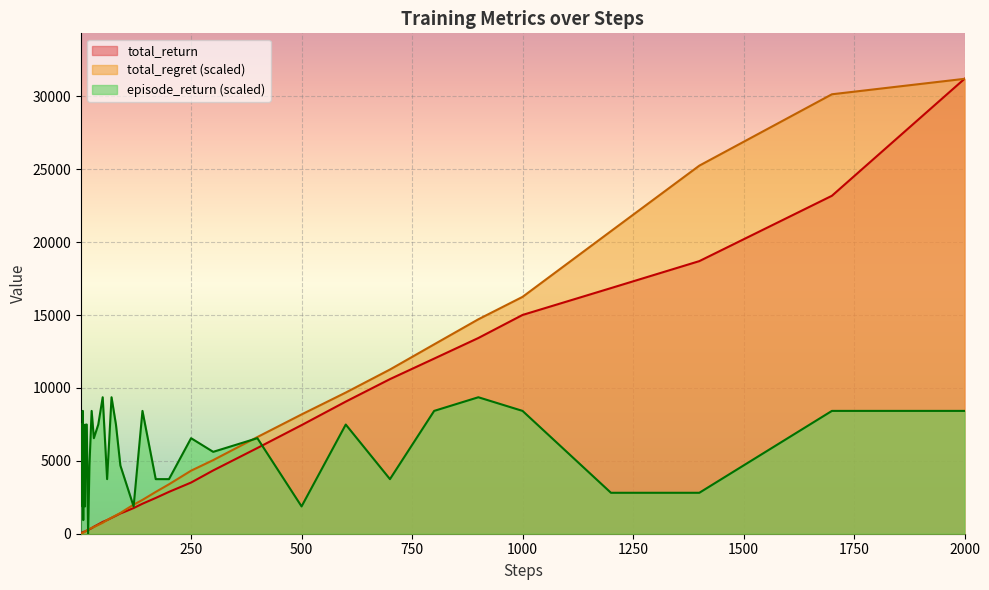

Rank the series by their average value, from lowest to highest.

total_return, total_regret (scaled), episode_return (scaled)